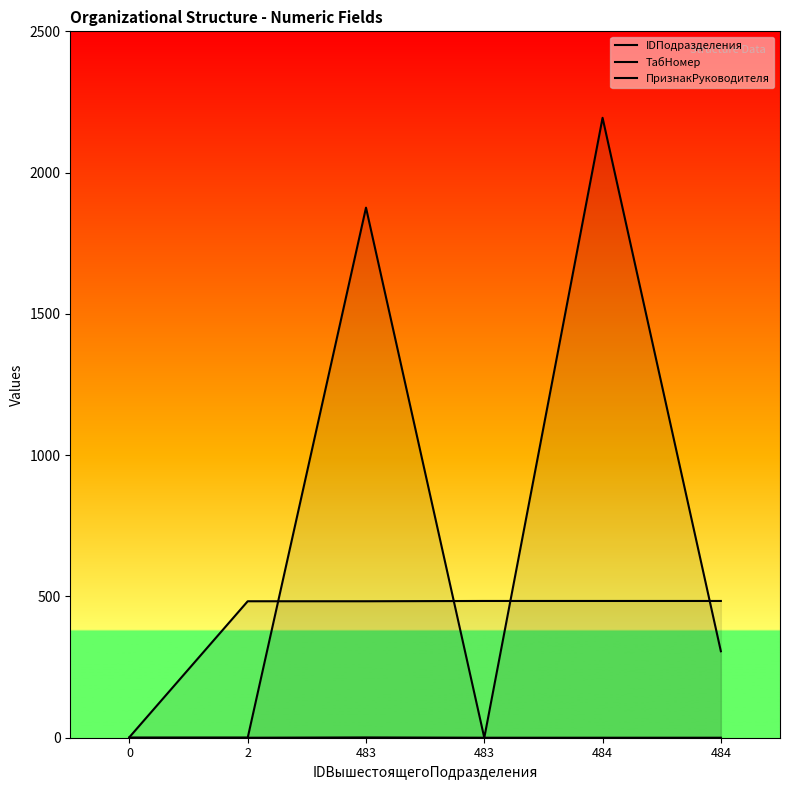

Is the value of ТабНомер at 483 greater than the value of IDПодразделения at 0?

Yes